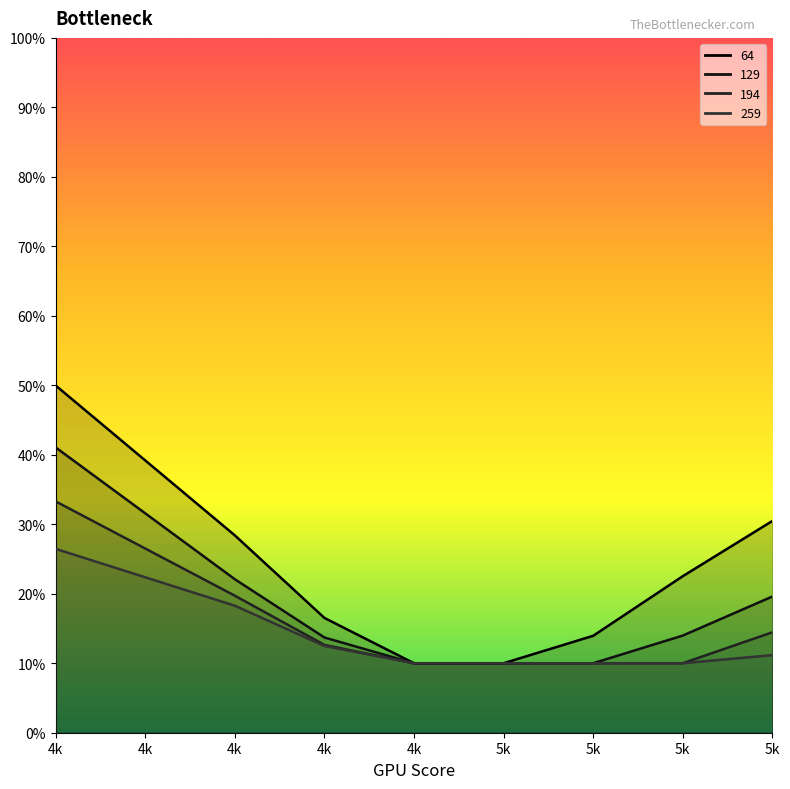

True or false: 129 has more than 2 points higher than both neighbors.

False